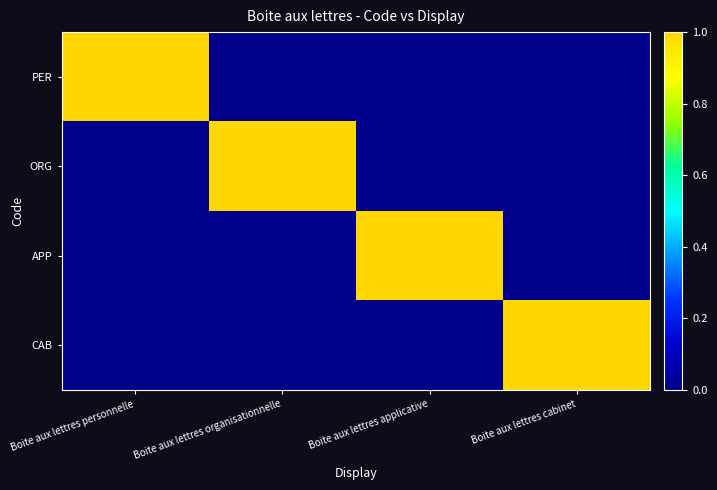

What is the maximum value shown in the chart?

1